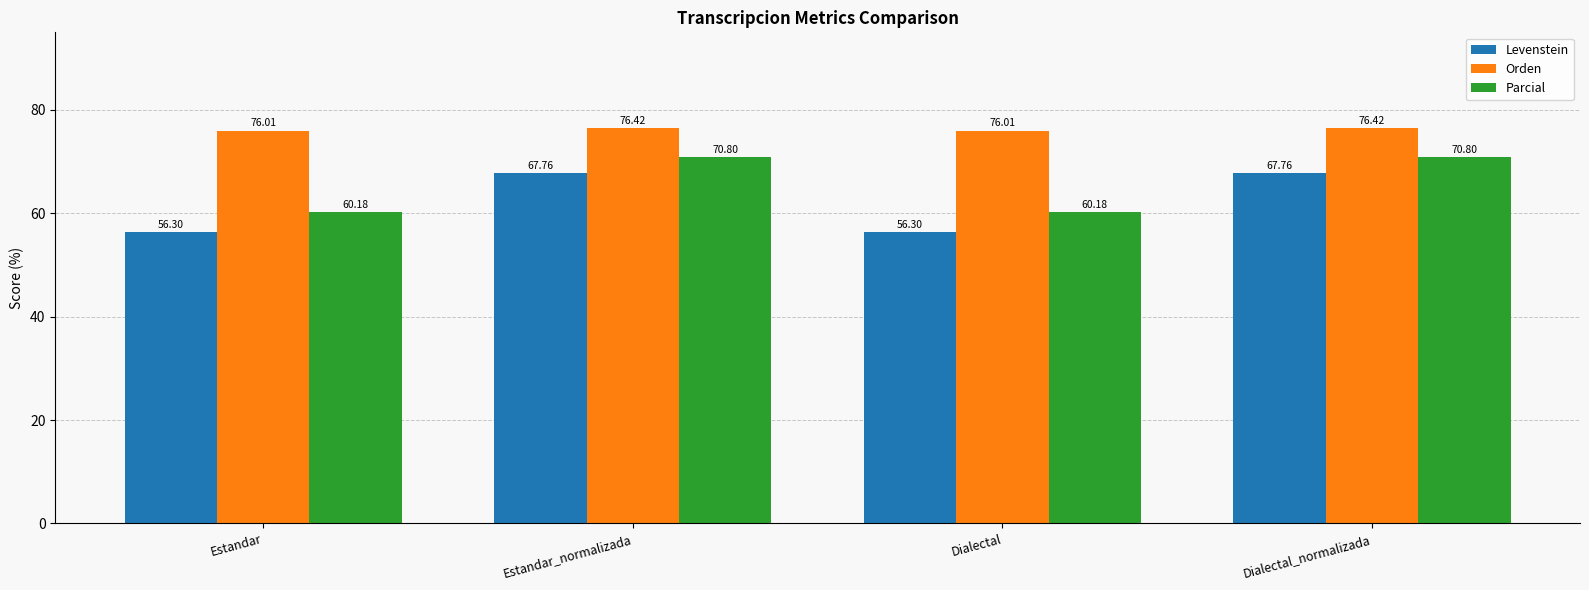

What position from the right is Dialectal?

2